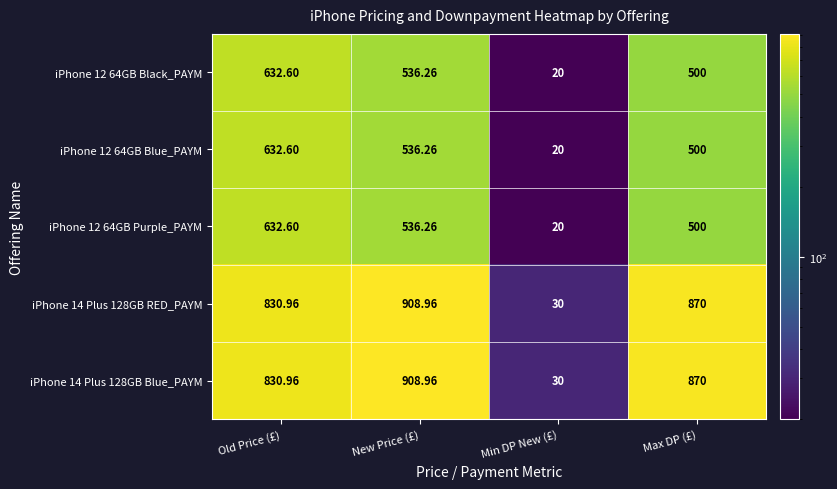

Which label corresponds to the largest value in the chart?

New Price (£)